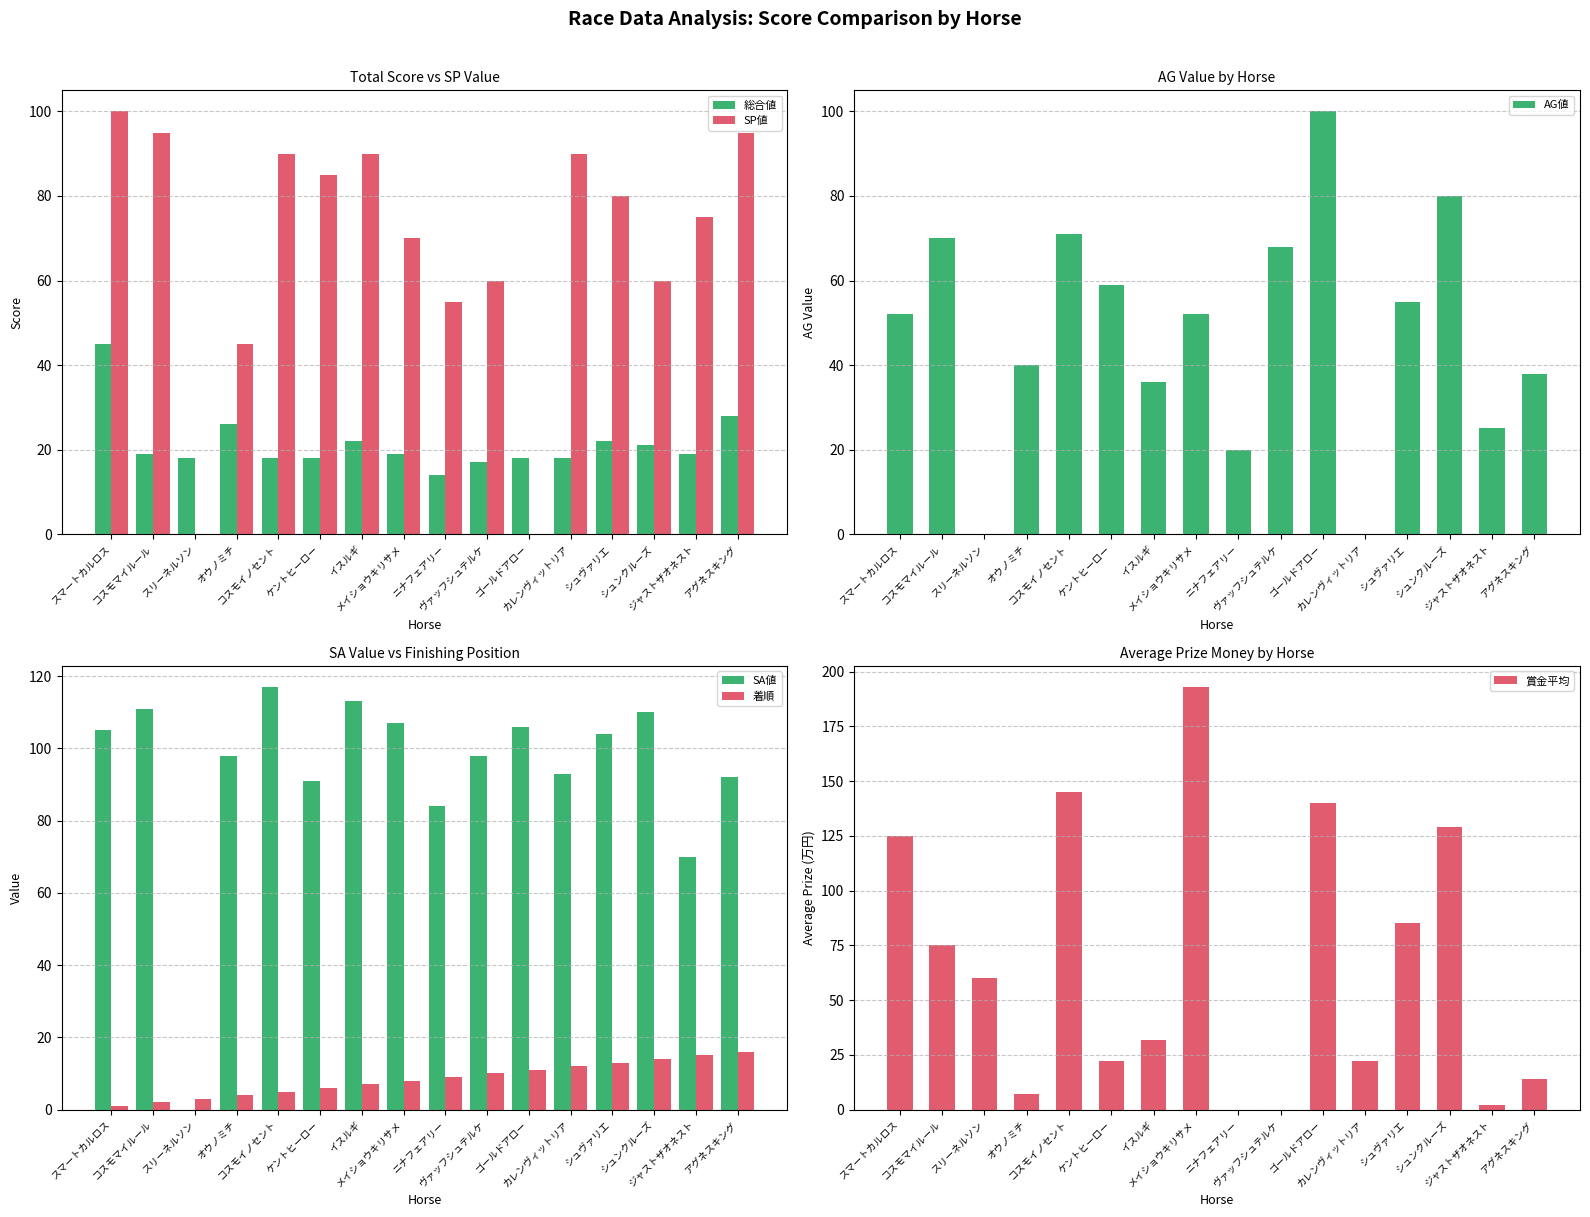

Which series has the widest spread of values?

賞金平均